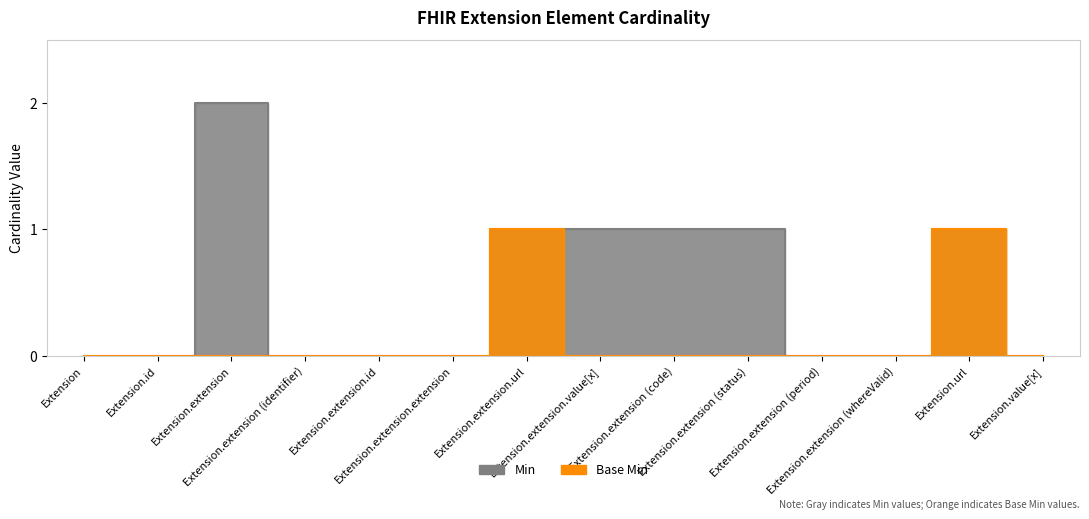

True or false: Min has more than 0 points higher than both neighbors.

True